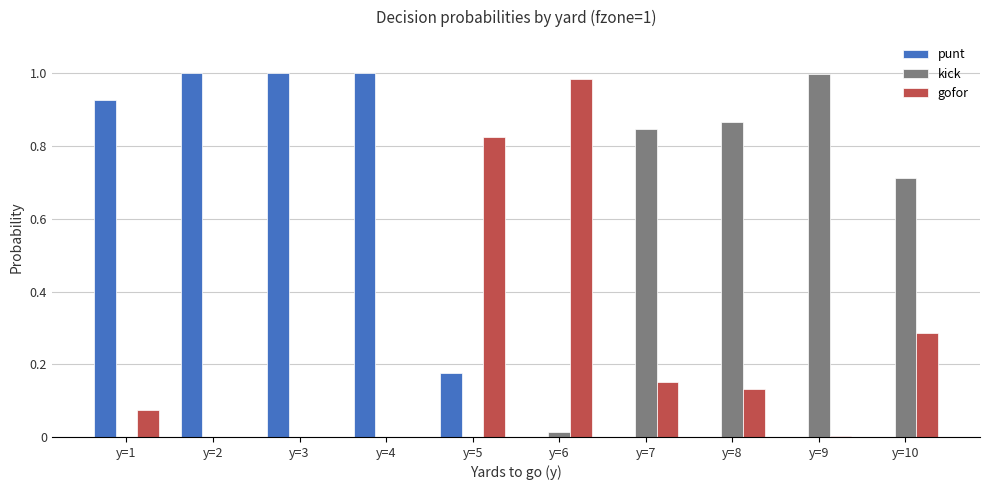

True or false: gofor has a value of 0.2 at y=8.

False